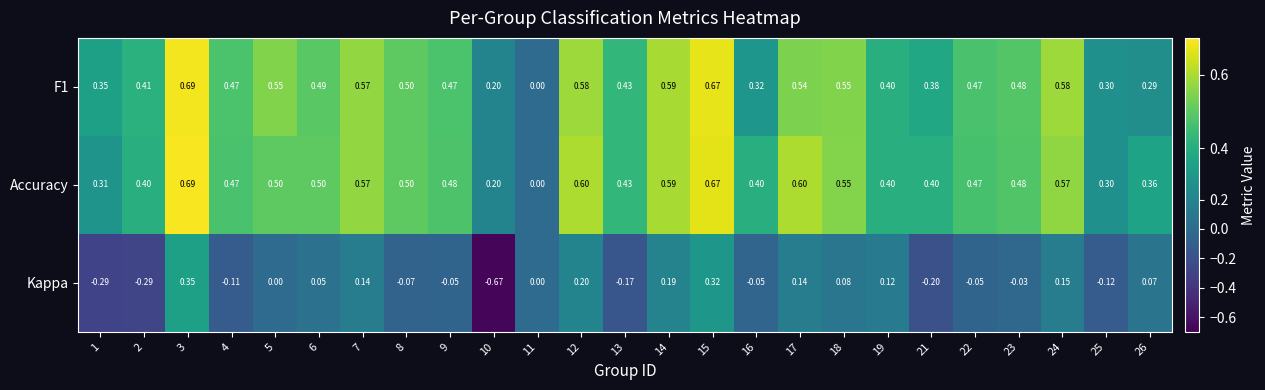

Which series has the largest total across all categories?

Accuracy